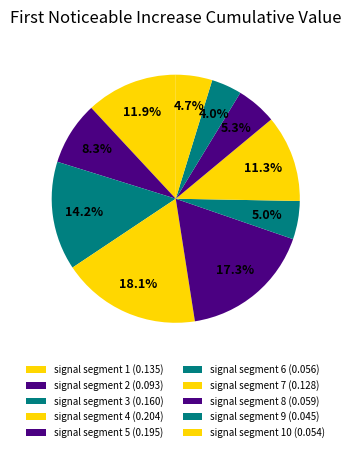

What is the largest slice in the pie chart?

signal segment 4